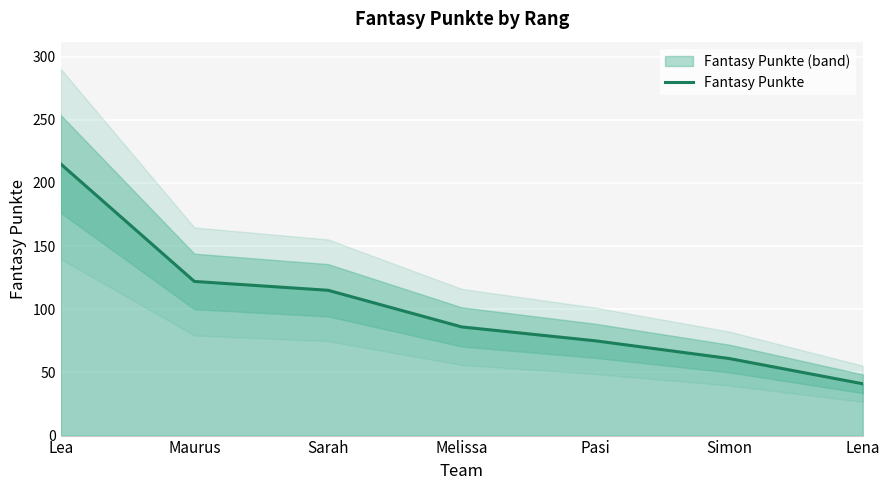

Where is the data nearest to the value 128?

Maurus